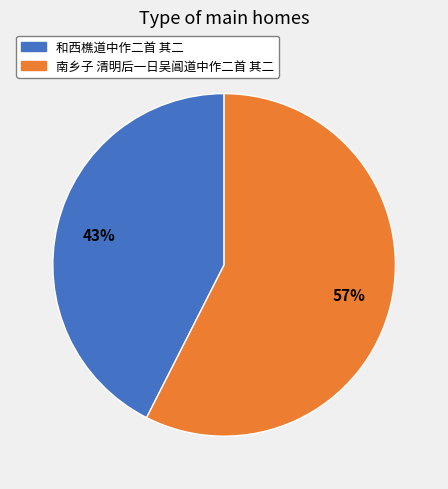

Which has a higher value, 南乡子 清明后一日吴阊道中作二首 其二 or 和西樵道中作二首 其二?

南乡子 清明后一日吴阊道中作二首 其二